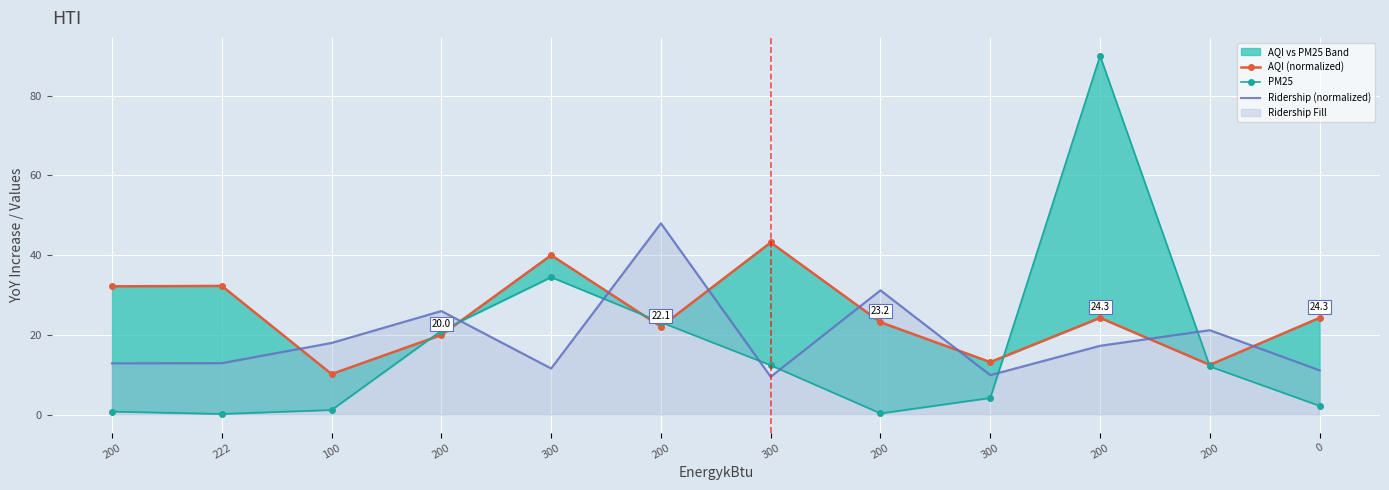

At which category is the sum across all series the highest?

200